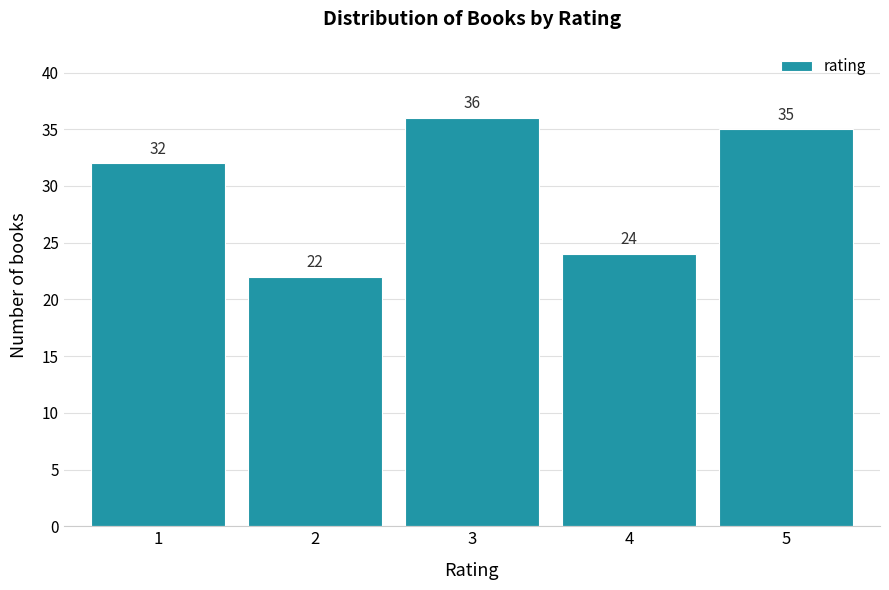

Reading left to right, list all the values displayed in this chart.

1=32	2=22	3=36	4=24	5=35